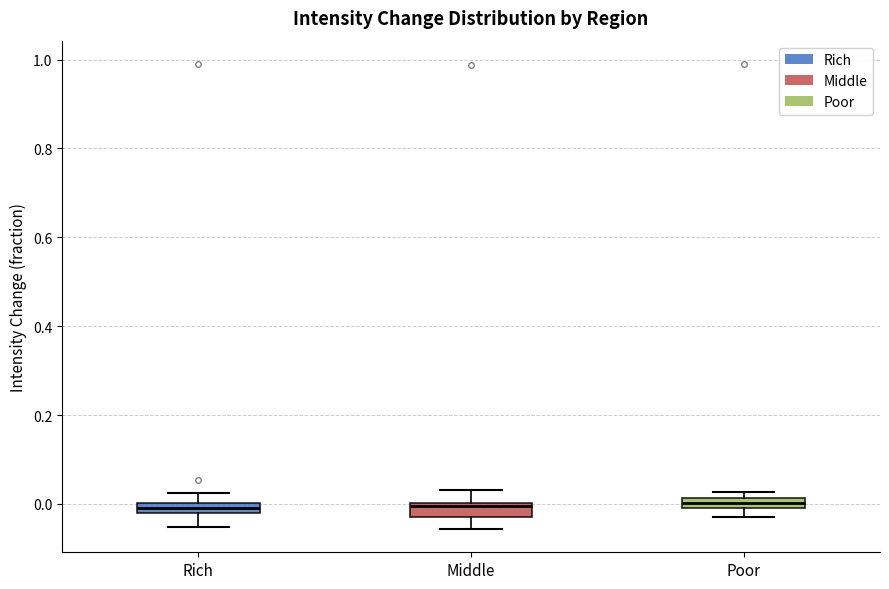

Where does the lower whisker of the box for Middle end on the y-axis? The values are not printed on the chart, so give them approximately, as read against the axis.

-0.06